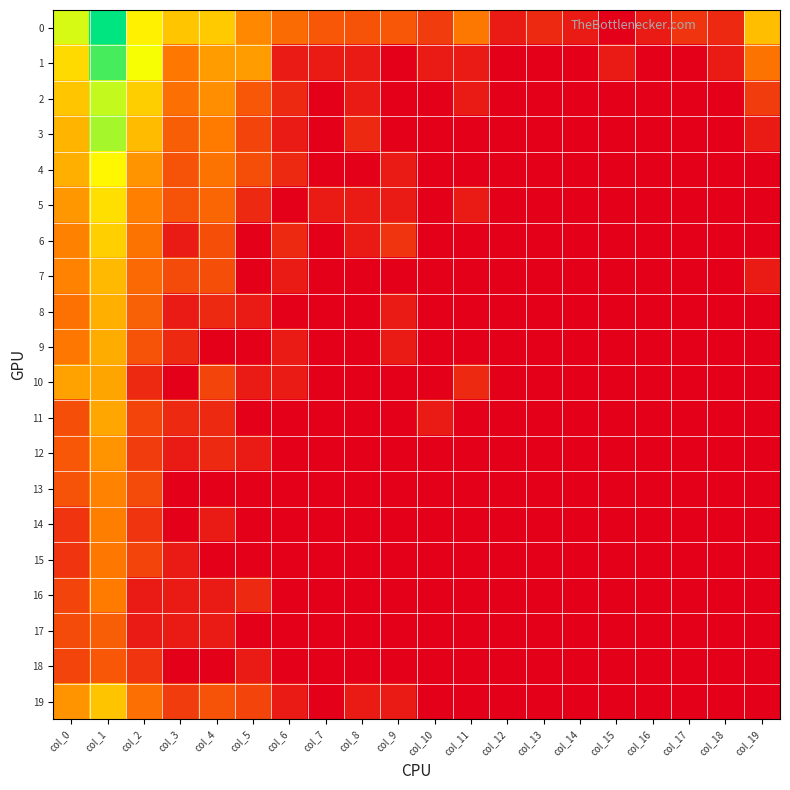

At which category does the chart reach its minimum across all series?

col_15